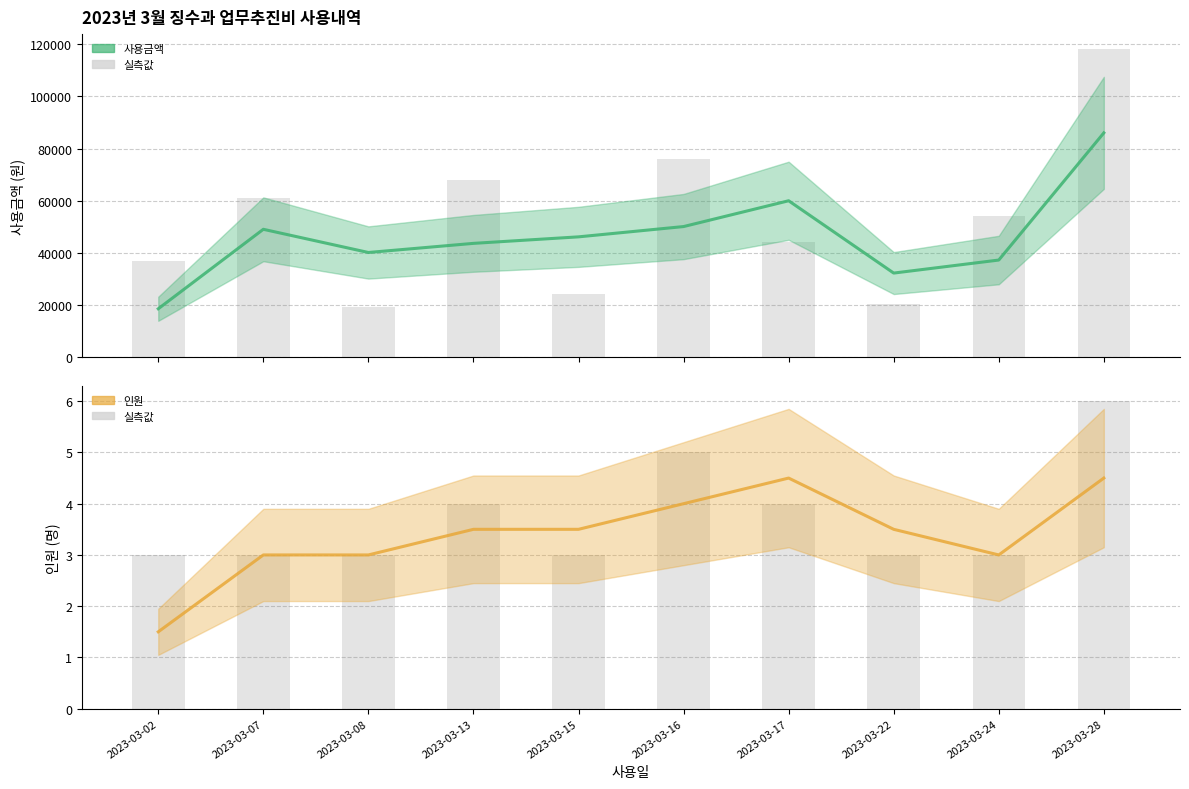

True or false: 사용금액 (실측) has a value of 61762.5 at 2023-03-02.

False